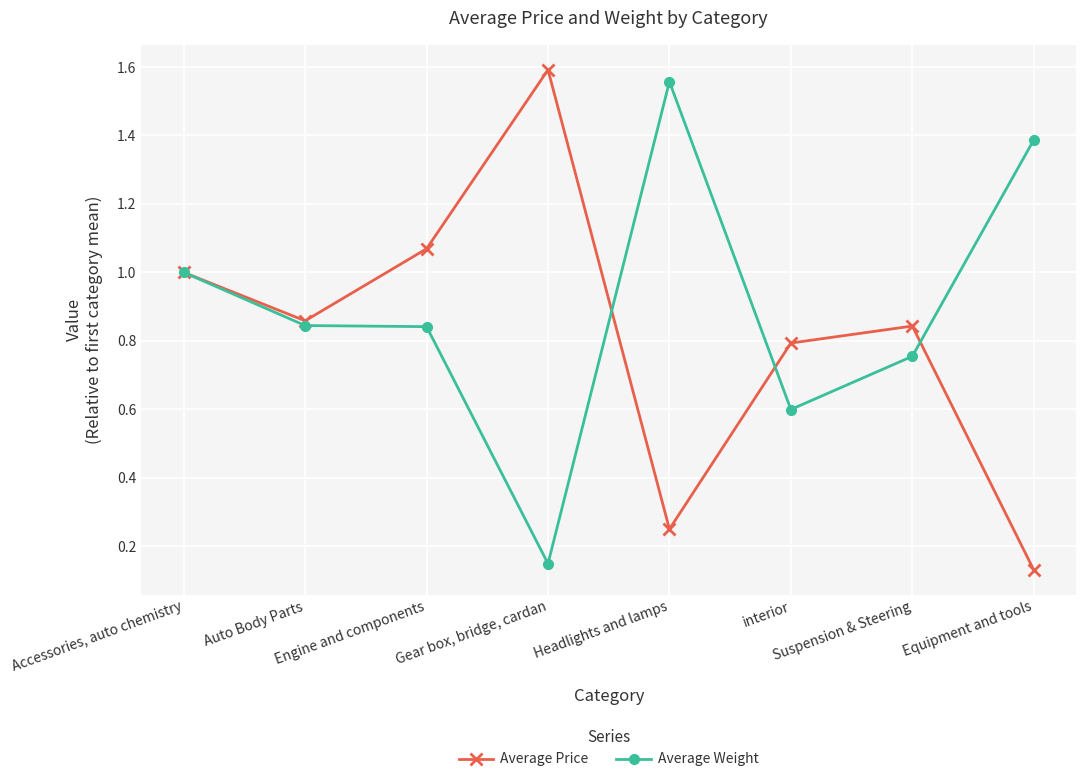

Which category has the highest value in the Average Price series?

Gear box, bridge, cardan